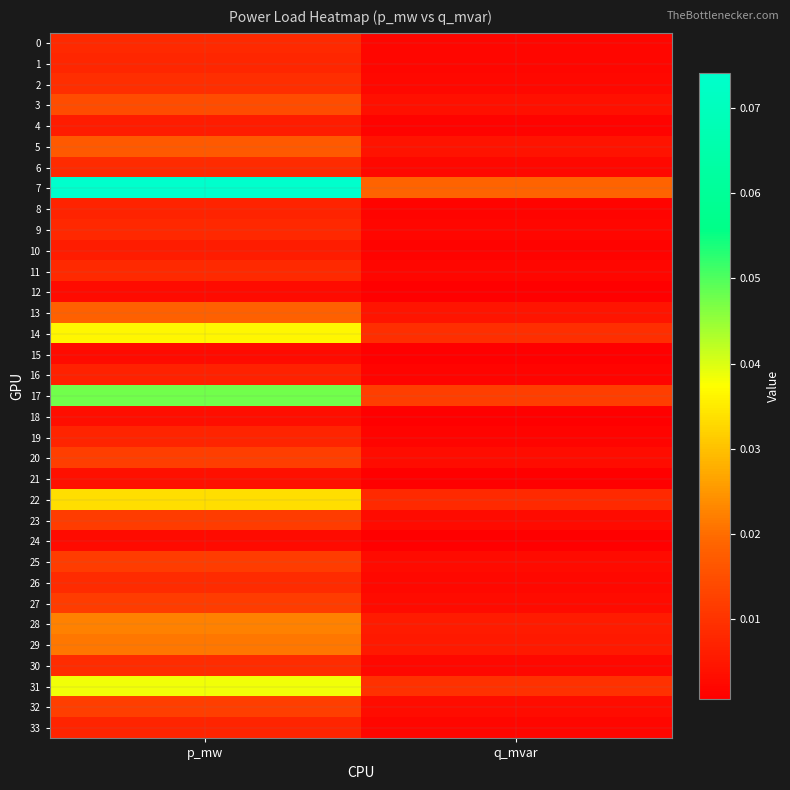

How many series are shown in this chart?

34